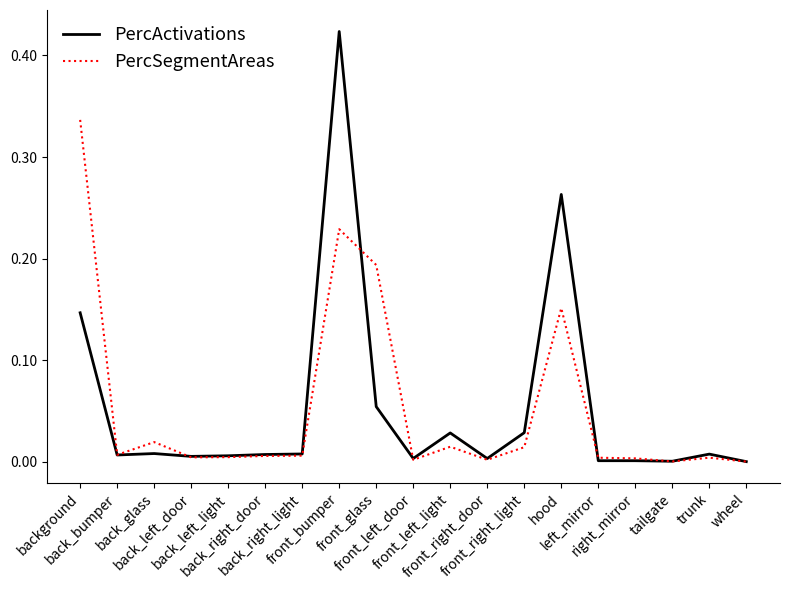

Which series has the largest range (max minus min)?

PercActivations